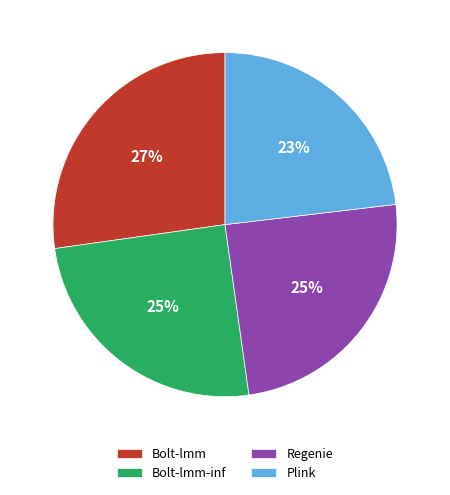

Which category has the biggest portion of the pie?

Bolt-lmm